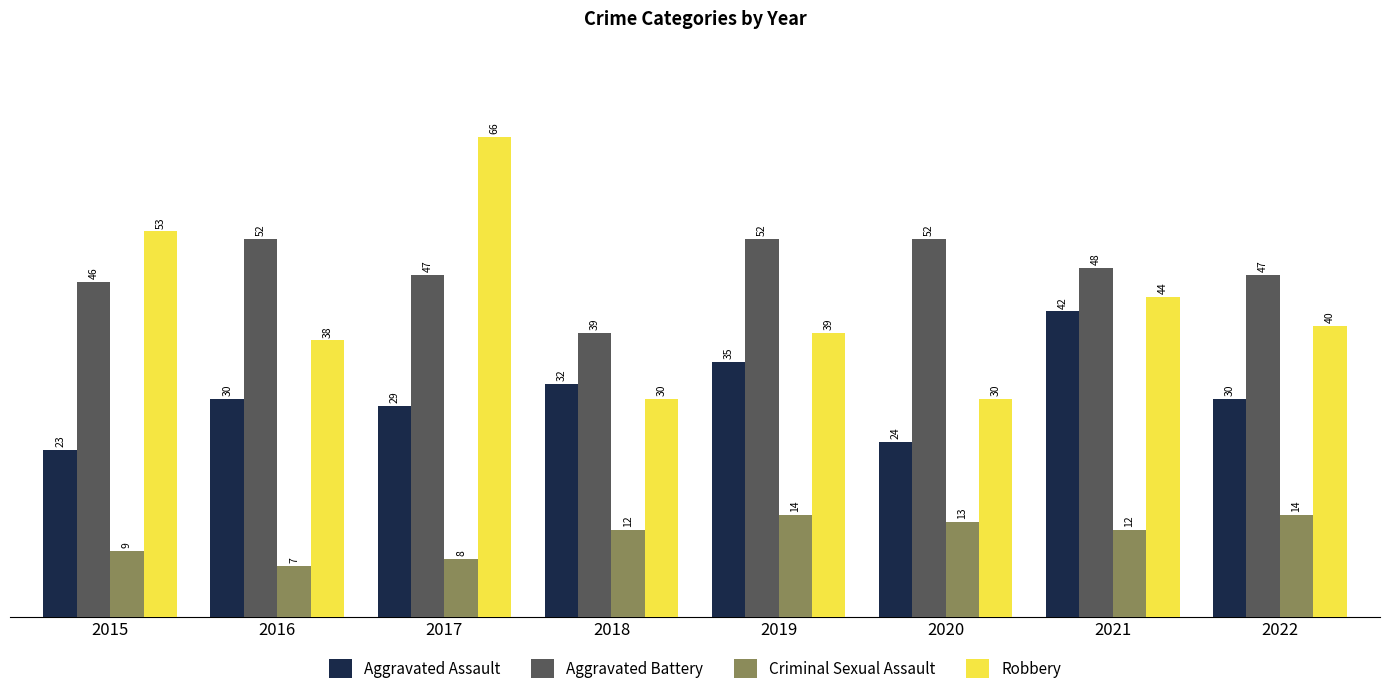

What is the sum of all Aggravated Assault values?

245